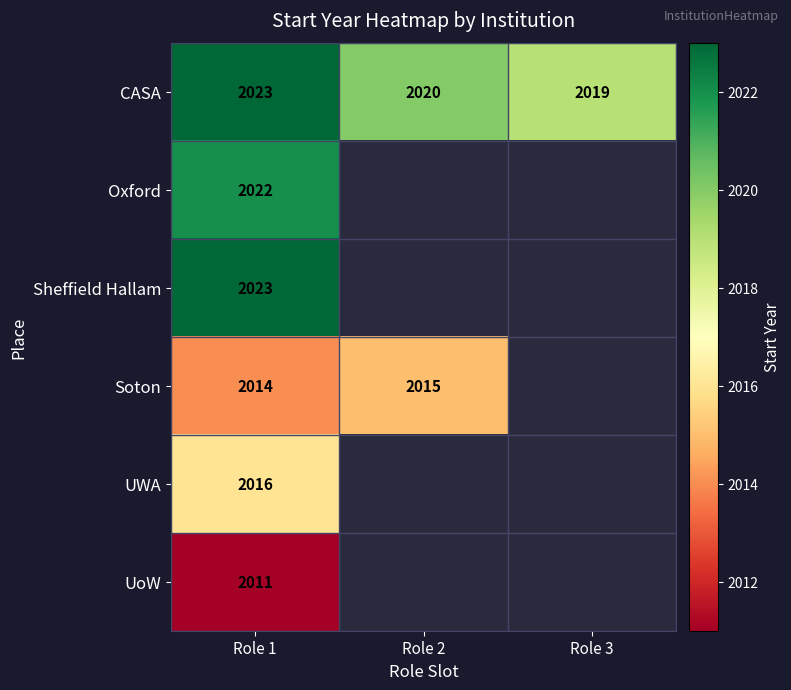

The Oxford series shows 1202 at Role 1. True or false?

False